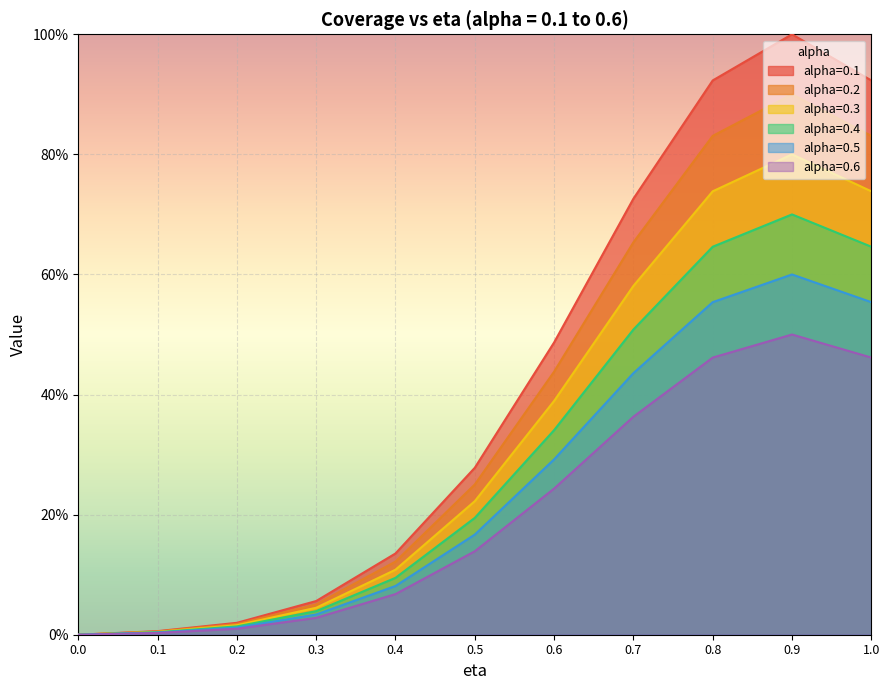

What position from the left is 0.9?

10